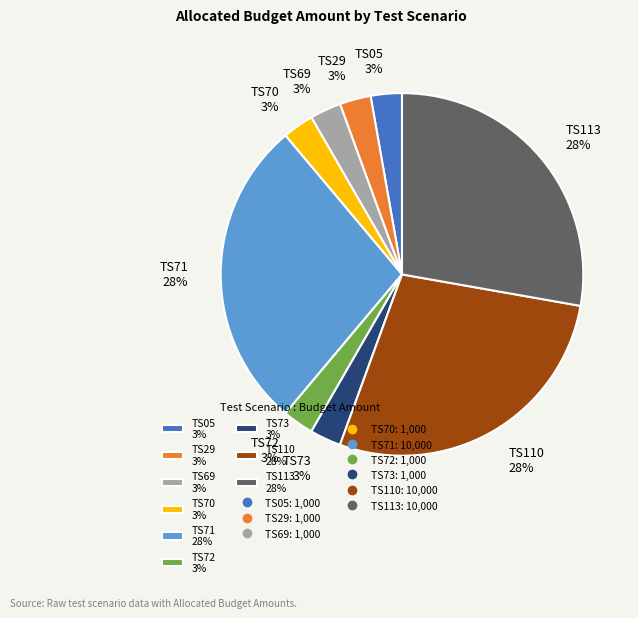

Is it true that TS05 3% is 3% of the pie?

True